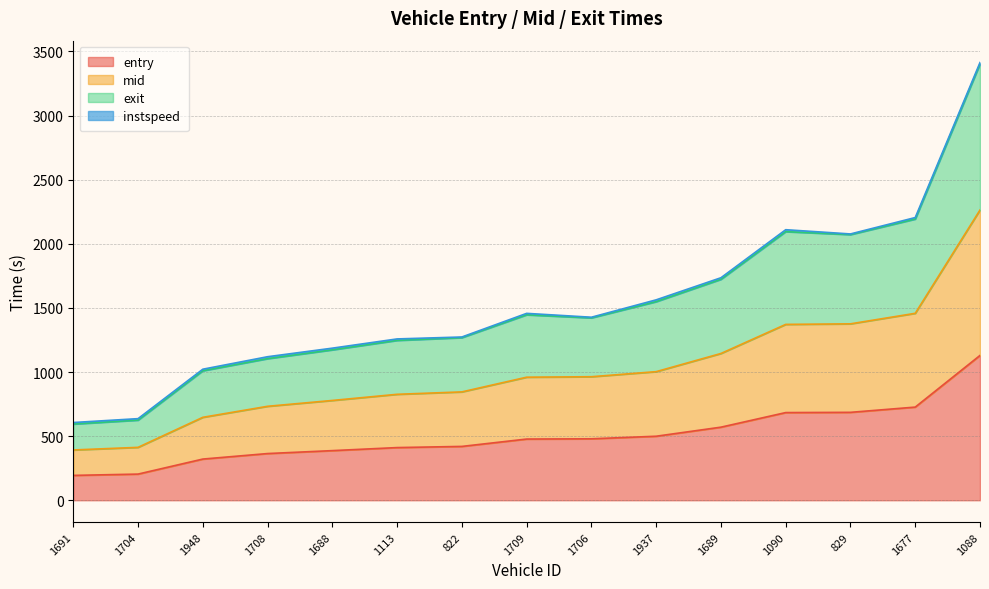

Which category has the highest value in the entry series?

1088